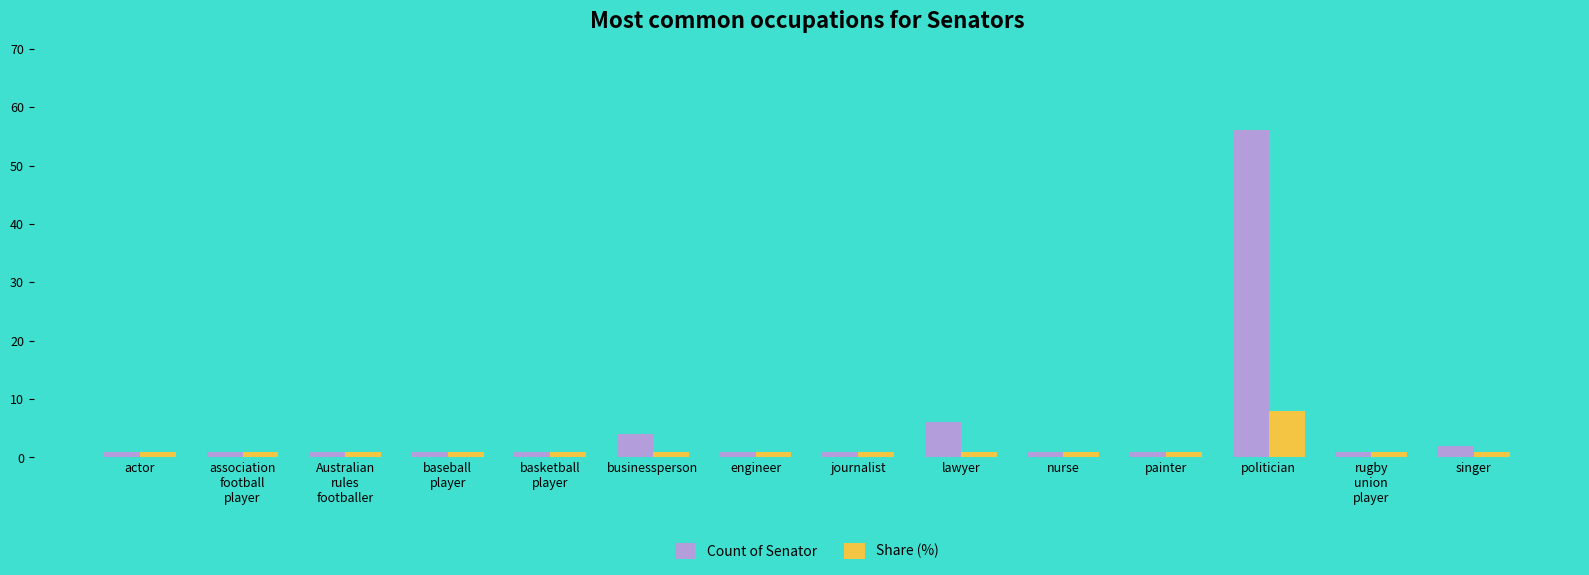

List the series in order of their overall mean, highest first.

Count of Senator, Share (%)